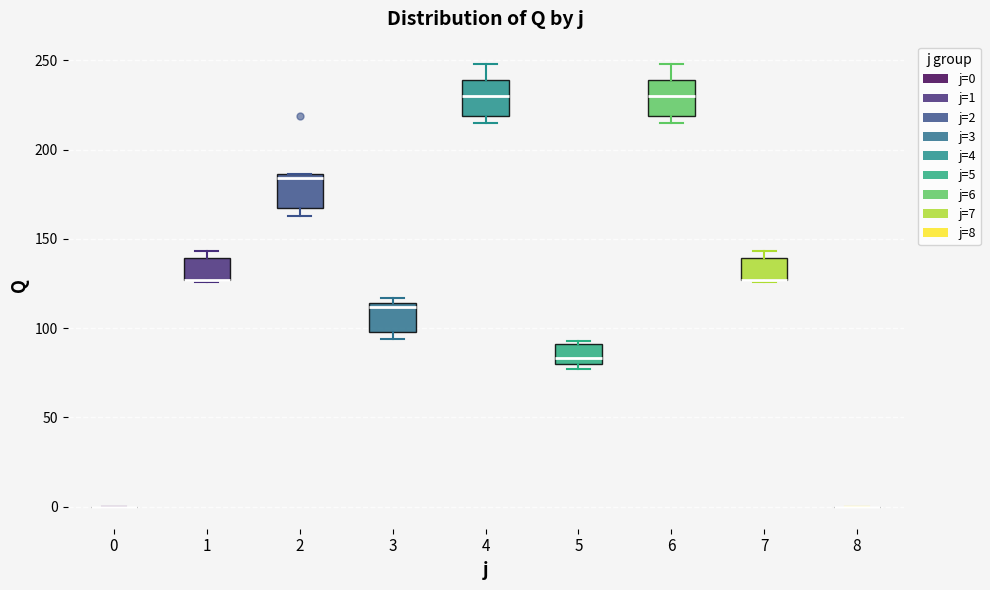

Reading left to right, read every box against the y-axis: the position of its median line, the range the box covers, and the ends of its whiskers. The values are not printed on the chart, so give them approximately, as read against the axis.

0: box collapsed to a line at 0, whiskers 0 to 0
1: median 125 (drawn on the box's lower edge), box 125 to 140, whiskers 125 to 145
2: median 185 (just below the box's upper edge), box 165 to 185, whiskers 165 (just below the box's lower edge) to 185
3: median 110, box 100 to 115, whiskers 95 to 115 (just above the box's upper edge)
4: median 230, box 220 to 240, whiskers 215 to 250
5: median 85, box 80 to 90, whiskers 75 to 95
6: median 230, box 220 to 240, whiskers 215 to 250
7: median 125 (drawn on the box's lower edge), box 125 to 140, whiskers 125 to 145
8: box collapsed to a line at 0, whiskers 0 to 0